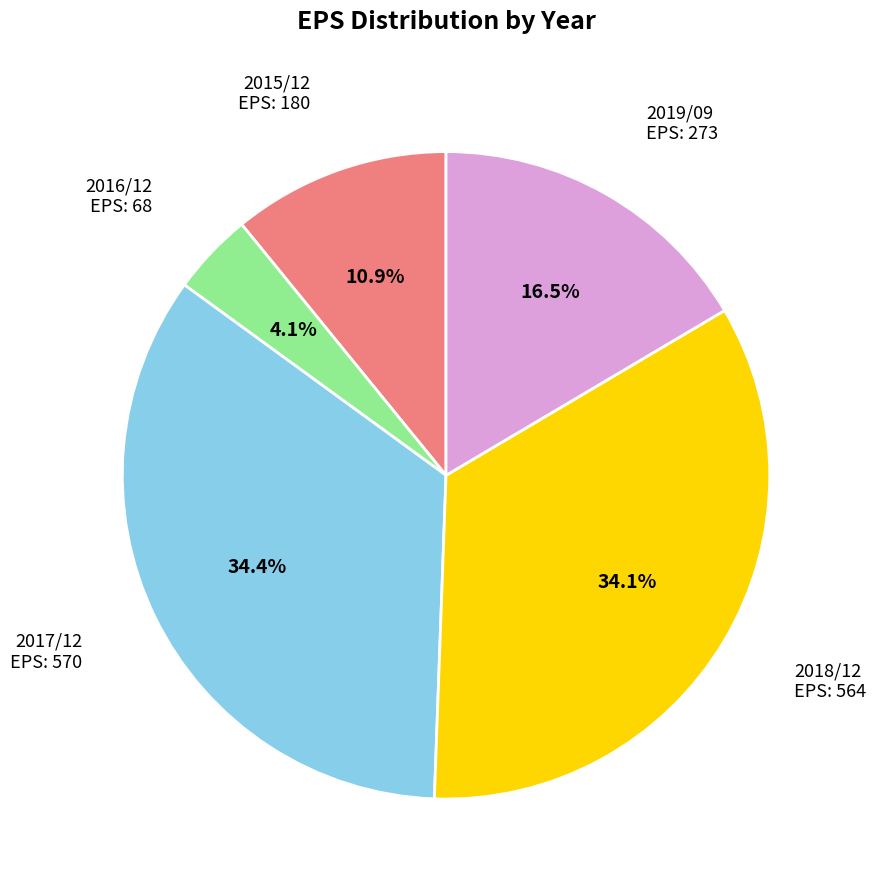

Is there any slice that represents more than half of the pie?

No